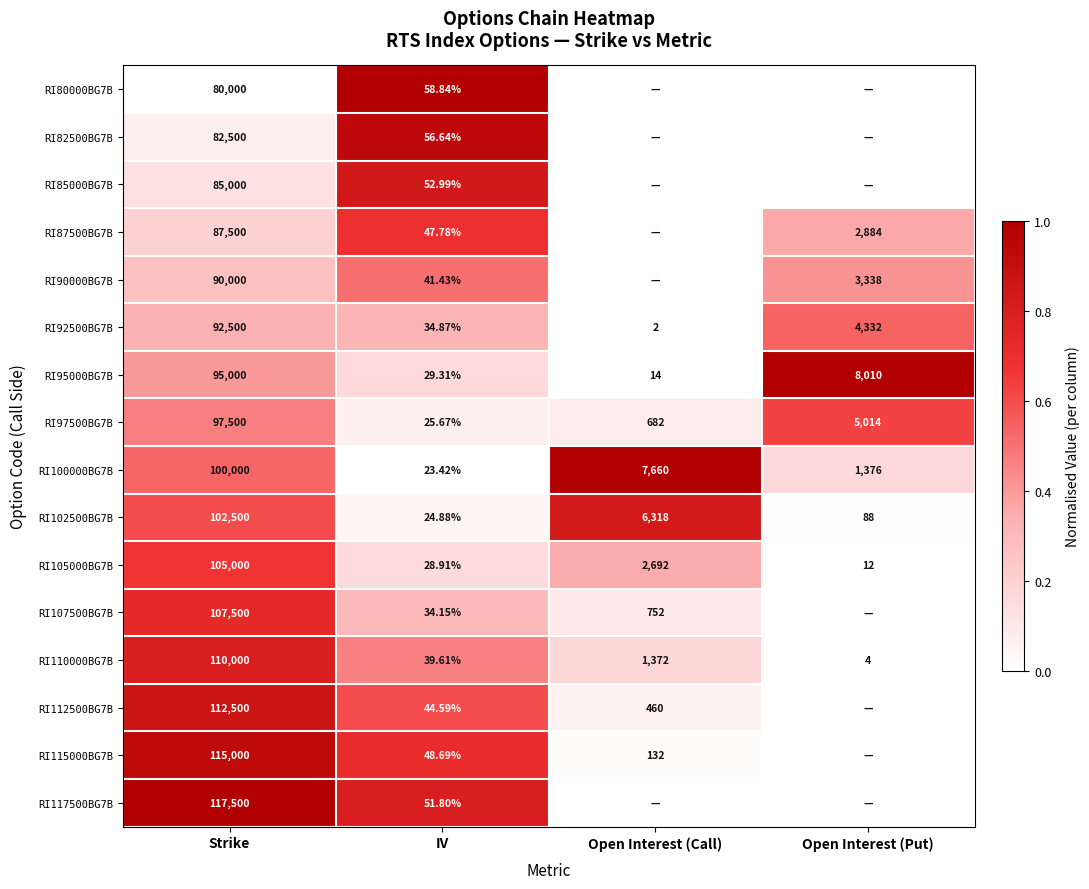

Where is RI105000BG7B nearest to the value 52506?

Open Interest (Call)